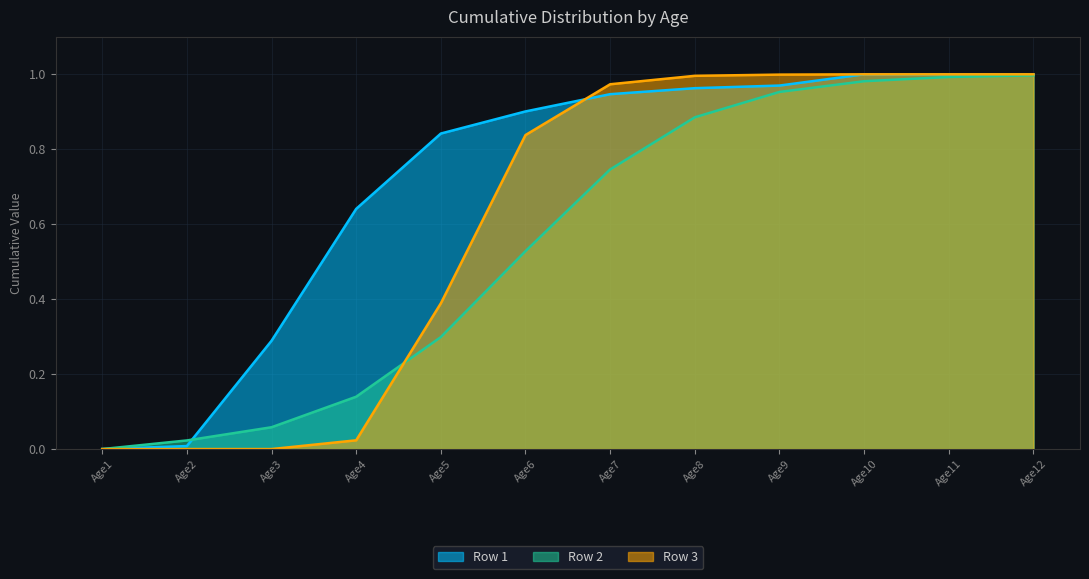

True or false: Row 3 and Row 2 cross at least once.

True